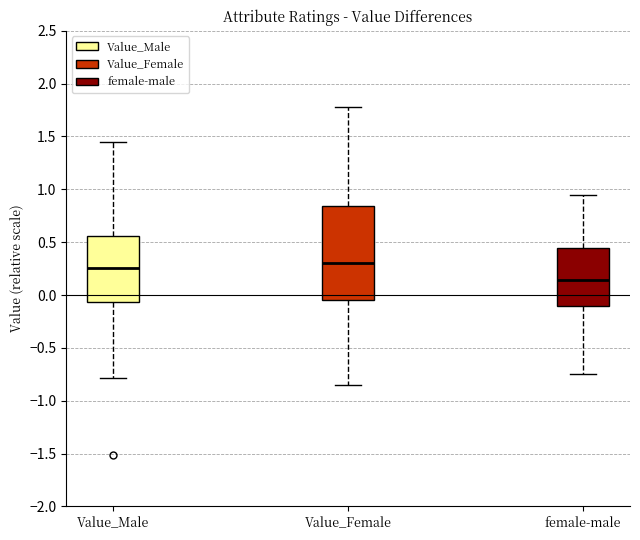

Comparing the boxes themselves (not the whiskers), which one is the tallest?

Value_Female